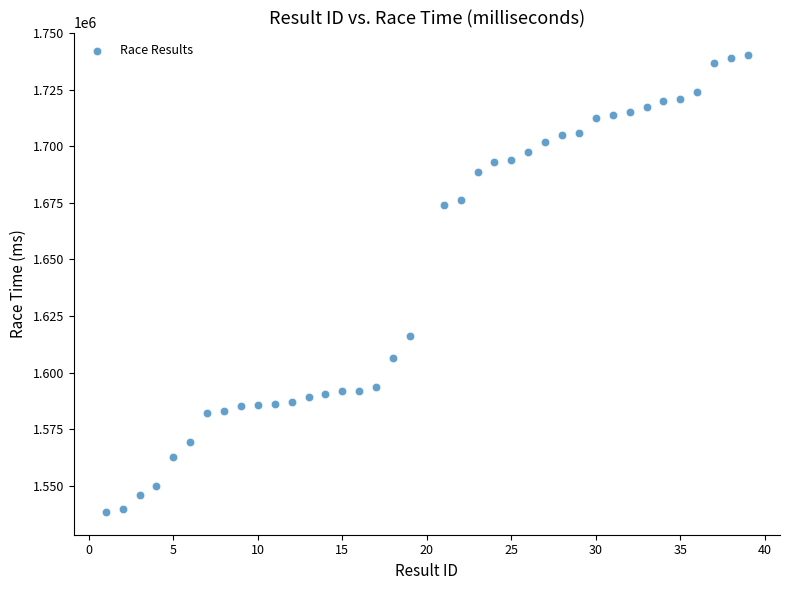

What is the range of X values (max minus min)?

38